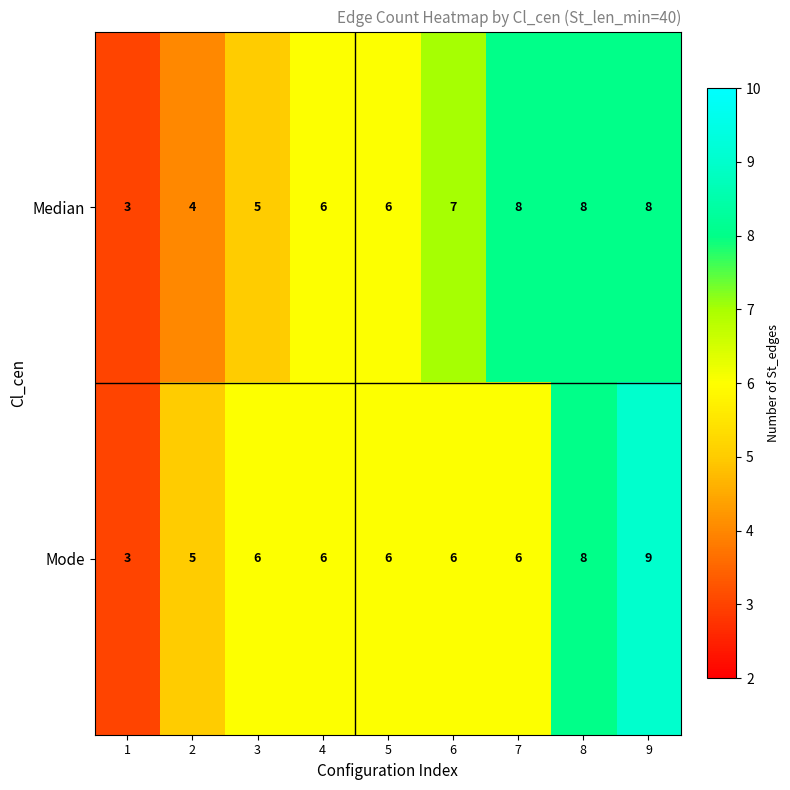

Count the Median values in the range 5 to 8.

7